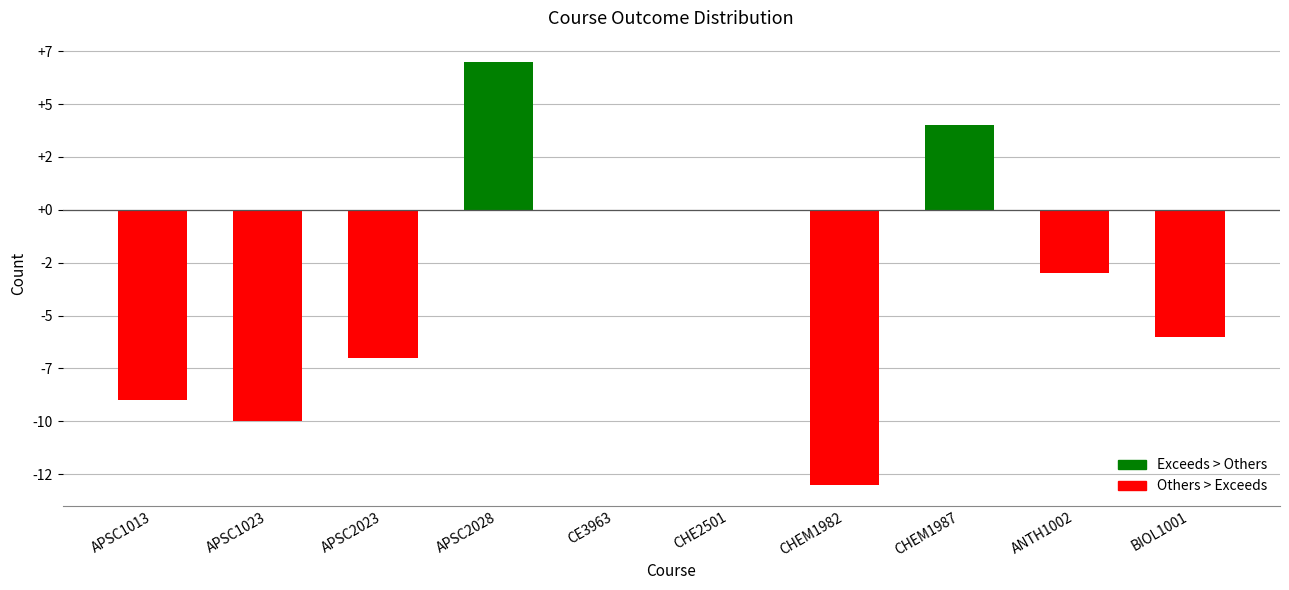

Are the bars horizontal?

No